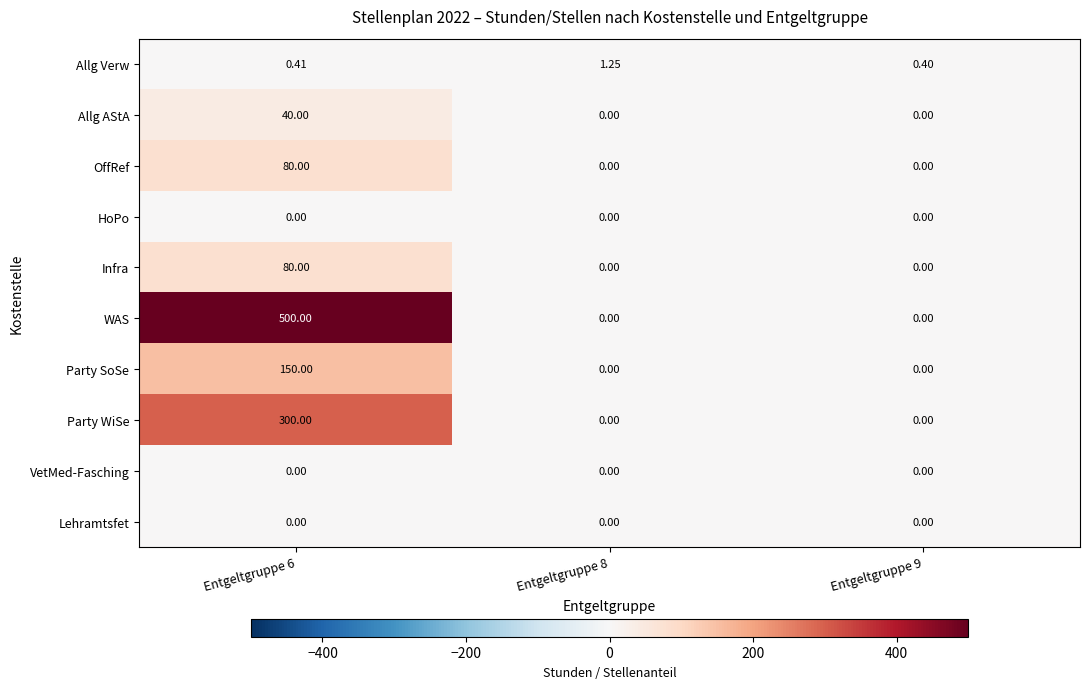

Which series has the largest range (max minus min)?

WAS